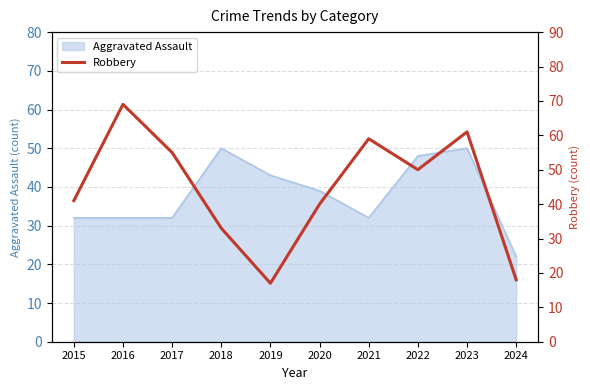

How many categories are shown in the chart?

10